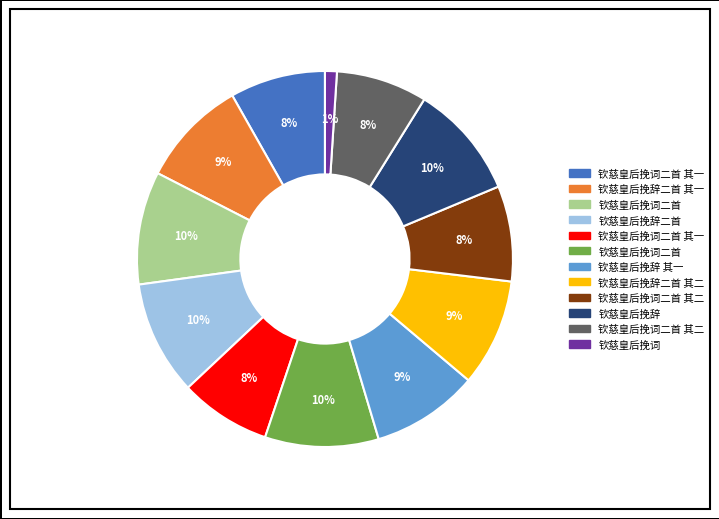

Is there any slice that represents more than half of the pie?

No